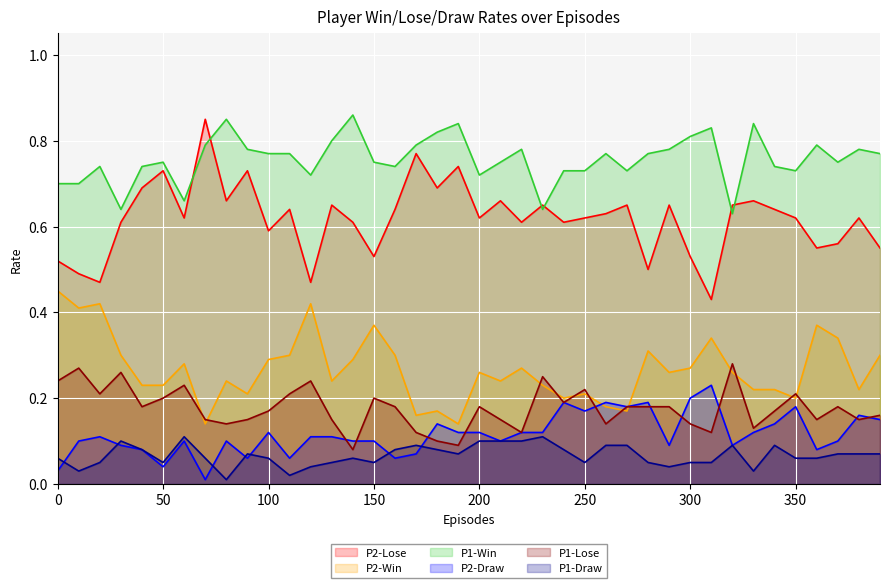

Reading left to right, list all the values displayed in this chart.

P2-Lose: 0=0.5	10=0.5	20=0.5	30=0.6	40=0.7	50=0.7	60=0.6	70=0.8	80=0.7	90=0.7	100=0.6	110=0.6	120=0.5	130=0.7	140=0.6	150=0.5	160=0.6	170=0.8	180=0.7	190=0.7	200=0.6	210=0.7	220=0.6	230=0.7	240=0.6	250=0.6	260=0.6	270=0.7	280=0.5	290=0.7	300=0.5	310=0.4	320=0.7	330=0.7	340=0.6	350=0.6	360=0.6	370=0.6	380=0.6	390=0.6
P2-Win: 0=0.5	10=0.4	20=0.4	30=0.3	40=0.2	50=0.2	60=0.3	70=0.1	80=0.2	90=0.2	100=0.3	110=0.3	120=0.4	130=0.2	140=0.3	150=0.4	160=0.3	170=0.2	180=0.2	190=0.1	200=0.3	210=0.2	220=0.3	230=0.2	240=0.2	250=0.2	260=0.2	270=0.2	280=0.3	290=0.3	300=0.3	310=0.3	320=0.3	330=0.2	340=0.2	350=0.2	360=0.4	370=0.3	380=0.2	390=0.3
P1-Win: 0=0.7	10=0.7	20=0.7	30=0.6	40=0.7	50=0.8	60=0.7	70=0.8	80=0.8	90=0.8	100=0.8	110=0.8	120=0.7	130=0.8	140=0.9	150=0.8	160=0.7	170=0.8	180=0.8	190=0.8	200=0.7	210=0.8	220=0.8	230=0.6	240=0.7	250=0.7	260=0.8	270=0.7	280=0.8	290=0.8	300=0.8	310=0.8	320=0.6	330=0.8	340=0.7	350=0.7	360=0.8	370=0.8	380=0.8	390=0.8
P2-Draw: 0=0.0	10=0.1	20=0.1	30=0.1	40=0.1	50=0.0	60=0.1	70=0.0	80=0.1	90=0.1	100=0.1	110=0.1	120=0.1	130=0.1	140=0.1	150=0.1	160=0.1	170=0.1	180=0.1	190=0.1	200=0.1	210=0.1	220=0.1	230=0.1	240=0.2	250=0.2	260=0.2	270=0.2	280=0.2	290=0.1	300=0.2	310=0.2	320=0.1	330=0.1	340=0.1	350=0.2	360=0.1	370=0.1	380=0.2	390=0.1
P1-Lose: 0=0.2	10=0.3	20=0.2	30=0.3	40=0.2	50=0.2	60=0.2	70=0.1	80=0.1	90=0.1	100=0.2	110=0.2	120=0.2	130=0.1	140=0.1	150=0.2	160=0.2	170=0.1	180=0.1	190=0.1	200=0.2	210=0.1	220=0.1	230=0.2	240=0.2	250=0.2	260=0.1	270=0.2	280=0.2	290=0.2	300=0.1	310=0.1	320=0.3	330=0.1	340=0.2	350=0.2	360=0.1	370=0.2	380=0.1	390=0.2
P1-Draw: 0=0.1	10=0.0	20=0.1	30=0.1	40=0.1	50=0.1	60=0.1	70=0.1	80=0.0	90=0.1	100=0.1	110=0.0	120=0.0	130=0.1	140=0.1	150=0.1	160=0.1	170=0.1	180=0.1	190=0.1	200=0.1	210=0.1	220=0.1	230=0.1	240=0.1	250=0.1	260=0.1	270=0.1	280=0.1	290=0.0	300=0.1	310=0.1	320=0.1	330=0.0	340=0.1	350=0.1	360=0.1	370=0.1	380=0.1	390=0.1